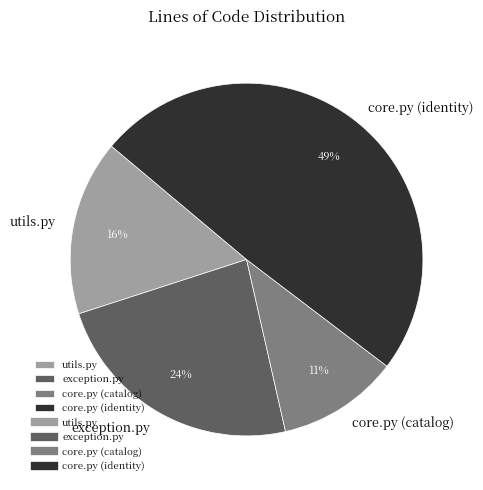

Is it true that core.py (catalog) is 11% of the pie?

True